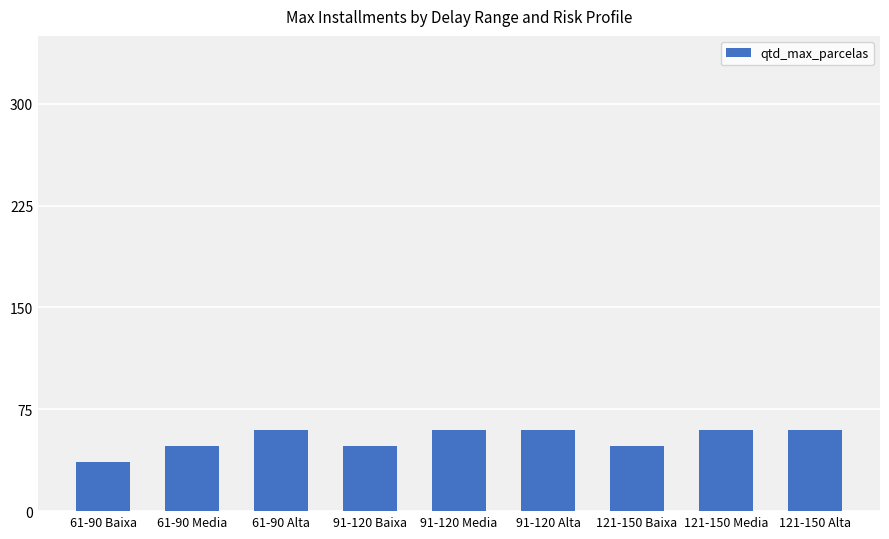

Reading left to right, list all the values displayed in this chart.

61-90 Baixa=36	61-90 Media=48	61-90 Alta=60	91-120 Baixa=48	91-120 Media=60	91-120 Alta=60	121-150 Baixa=48	121-150 Media=60	121-150 Alta=60